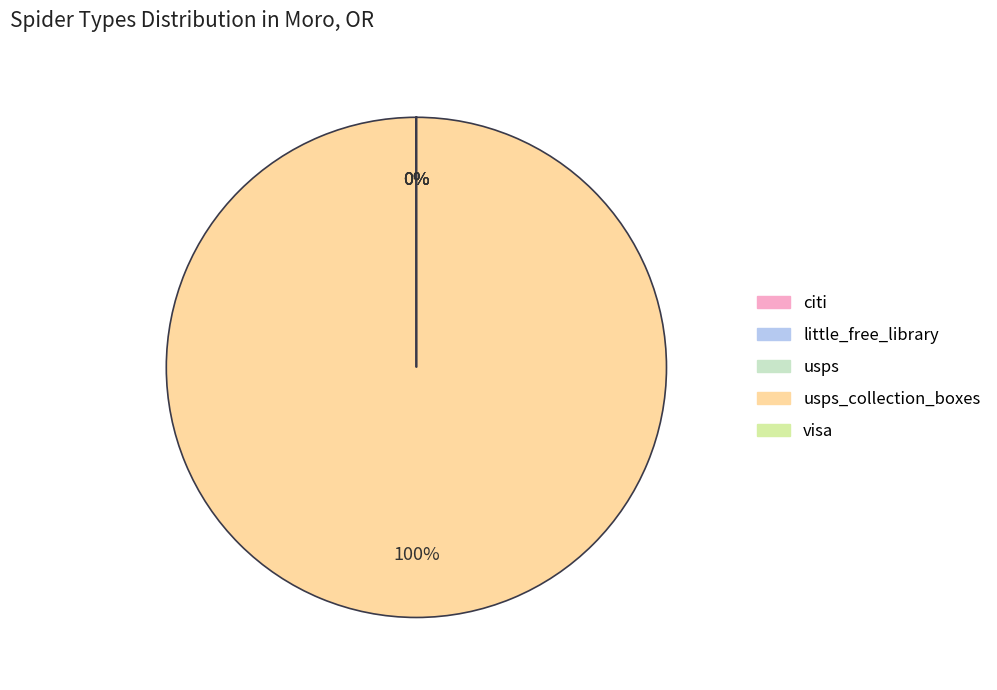

Does any single category account for the majority?

Yes